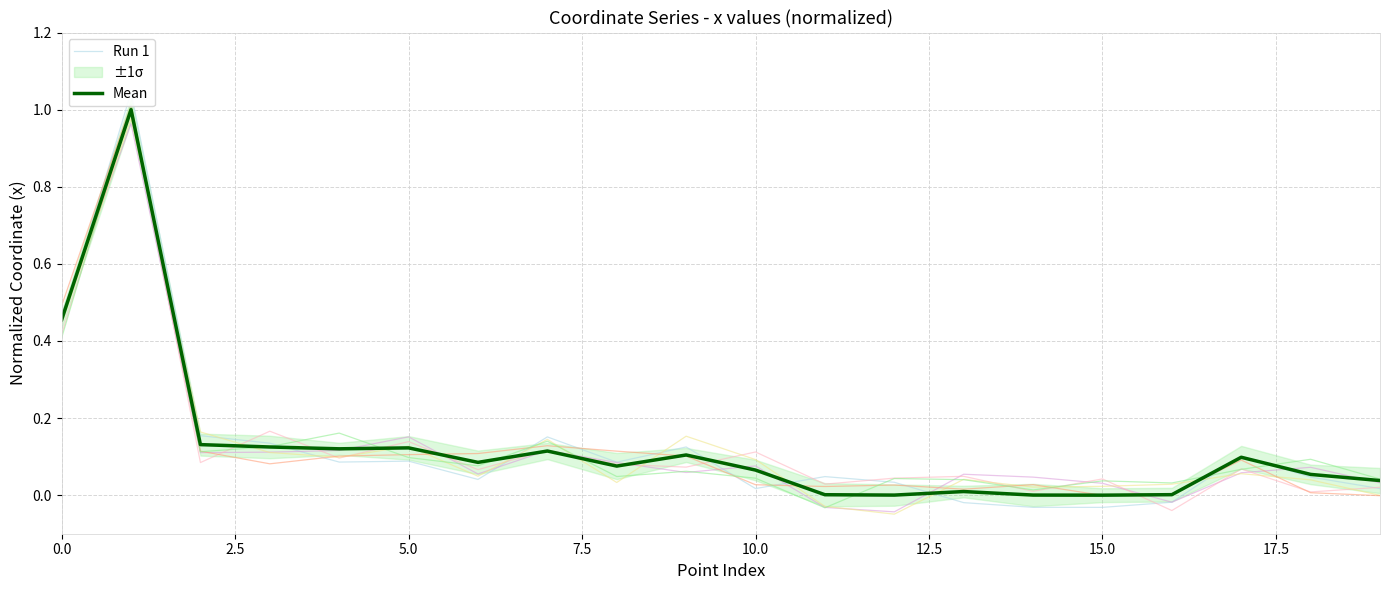

At how many categories does at least one series exceed 0?

19